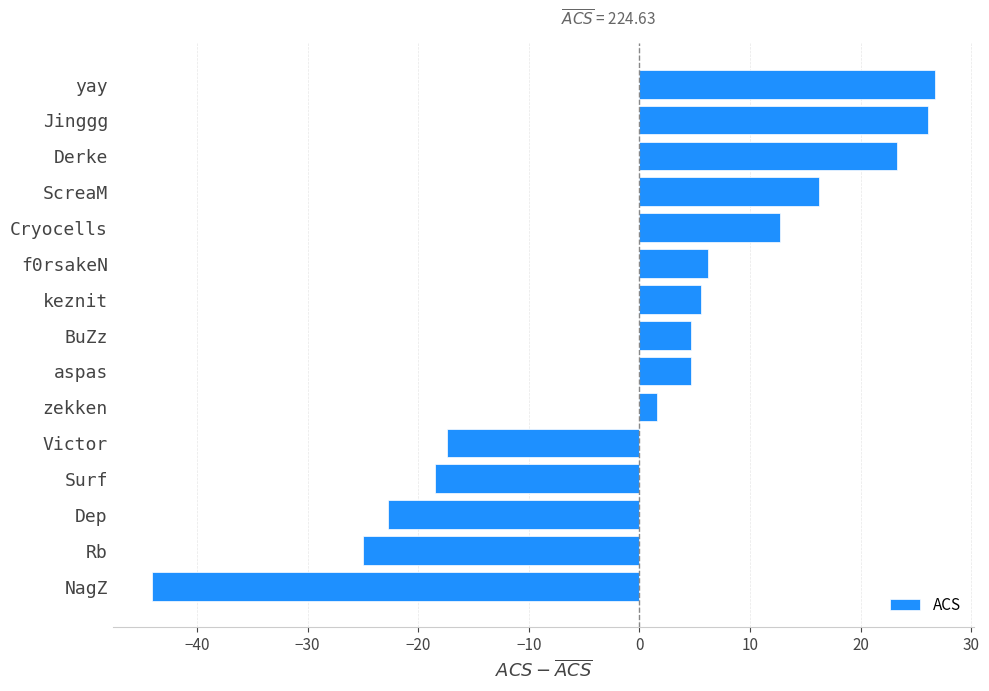

The value at NagZ is -44.1. True or false?

True